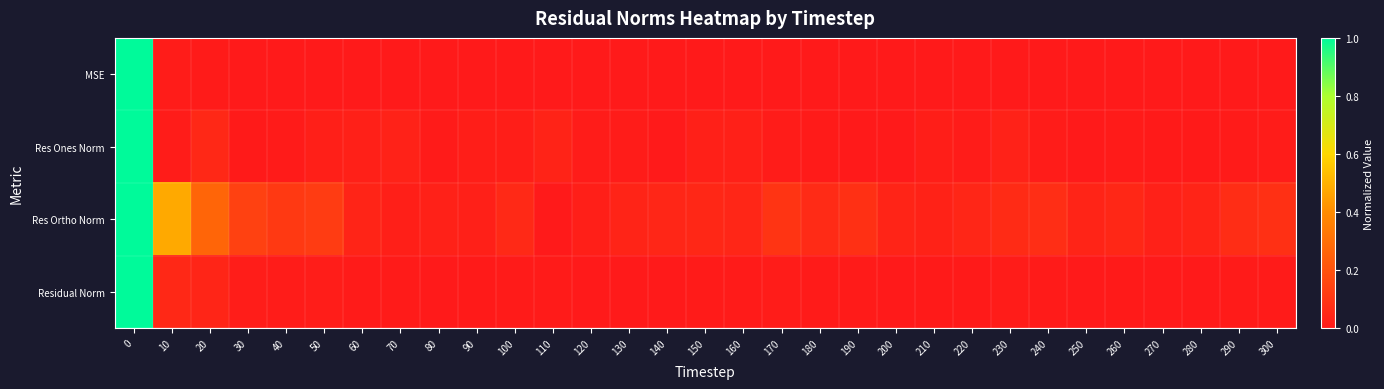

Reading right to left, what are all the values shown in this chart?

MSE: 300=0.0	290=0.0	280=0.0	270=0.0	260=0.0	250=0.0	240=0.0	230=0.0	220=0.0	210=0.0	200=0.0	190=0.0	180=0.0	170=0.0	160=0.0	150=0.0	140=0.0	130=0.0	120=0.0	110=0.0	100=0.0	90=0.0	80=0.0	70=0.0	60=0.0	50=0.0	40=0.0	30=0.0	20=0.0	10=0.0	0=1.0
Res Ones Norm: 300=0.0	290=0.0	280=0.0	270=0.0	260=0.0	250=0.0	240=0.0	230=0.0	220=0.0	210=0.0	200=0.0	190=0.0	180=0.0	170=0.0	160=0.0	150=0.0	140=0.0	130=0.0	120=0.0	110=0.0	100=0.0	90=0.0	80=0.0	70=0.0	60=0.0	50=0.0	40=0.0	30=0.0	20=0.1	10=0.0	0=1.0
Res Ortho Norm: 300=0.1	290=0.1	280=0.0	270=0.0	260=0.0	250=0.0	240=0.1	230=0.1	220=0.0	210=0.0	200=0.0	190=0.1	180=0.1	170=0.1	160=0.0	150=0.0	140=0.0	130=0.0	120=0.0	110=0.0	100=0.1	90=0.0	80=0.0	70=0.0	60=0.0	50=0.1	40=0.1	30=0.1	20=0.3	10=0.5	0=1.0
Residual Norm: 300=0.0	290=0.0	280=0.0	270=0.0	260=0.0	250=0.0	240=0.0	230=0.0	220=0.0	210=0.0	200=0.0	190=0.0	180=0.0	170=0.0	160=0.0	150=0.0	140=0.0	130=0.0	120=0.0	110=0.0	100=0.0	90=0.0	80=0.0	70=0.0	60=0.0	50=0.0	40=0.0	30=0.0	20=0.0	10=0.1	0=1.0